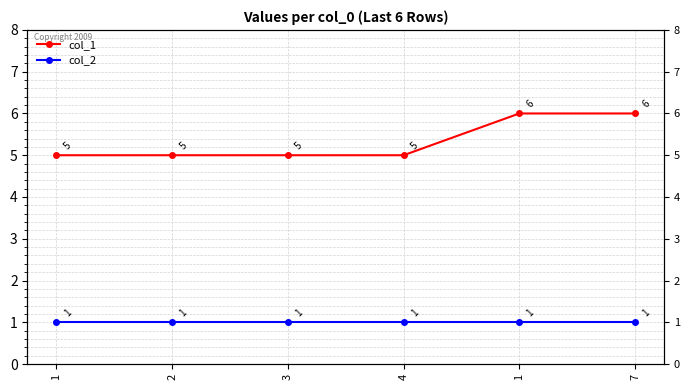

Rank the series at 7 from lowest to highest value.

col_2, col_1